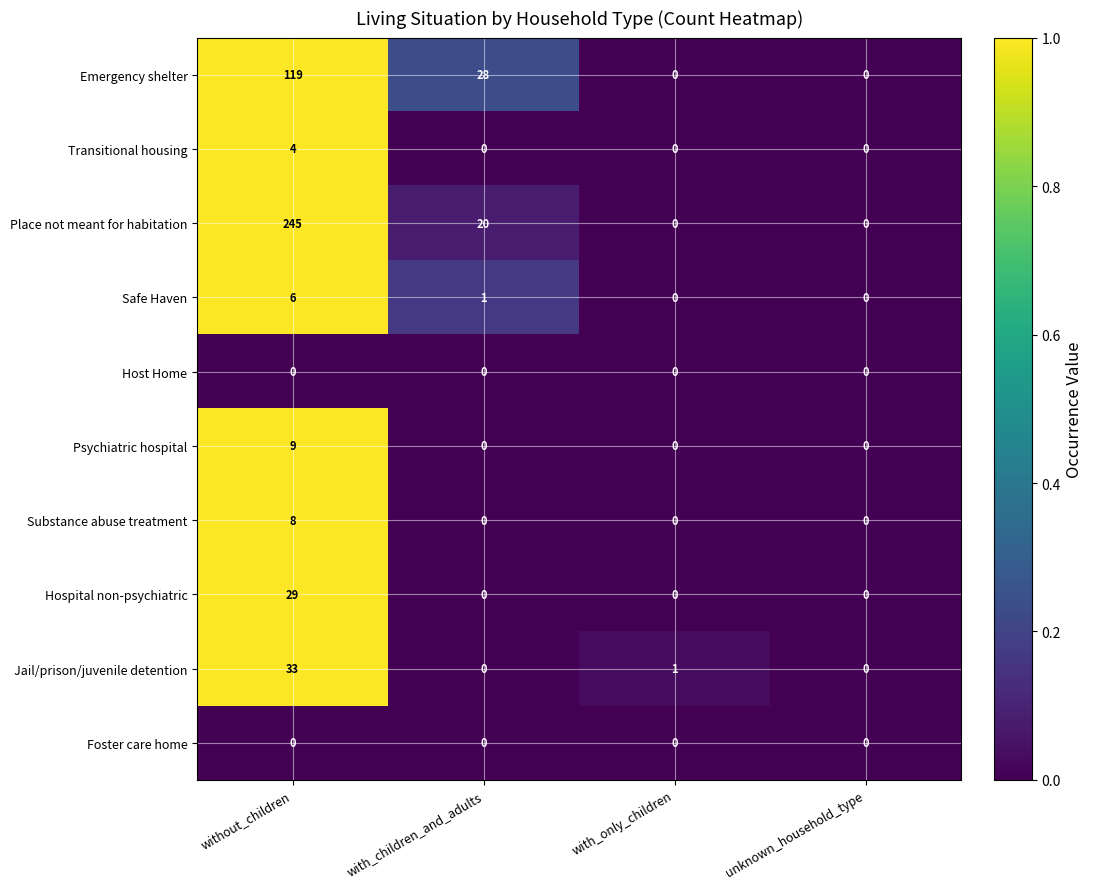

Count the number of data series in this chart.

10